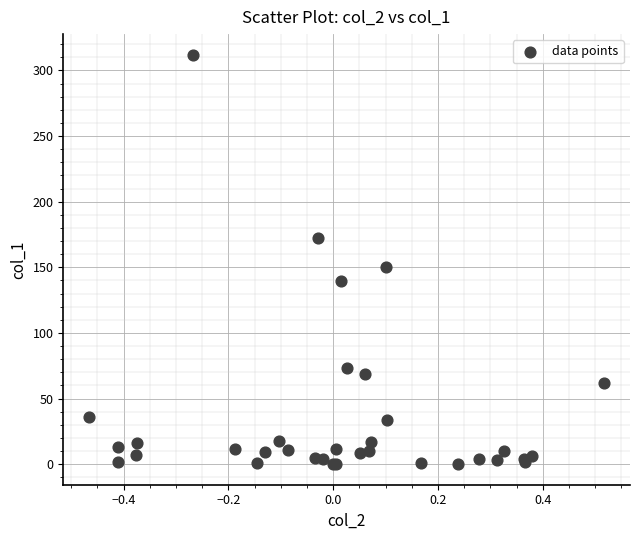

What Y value in the scatter plot is closest to 156?

150.3